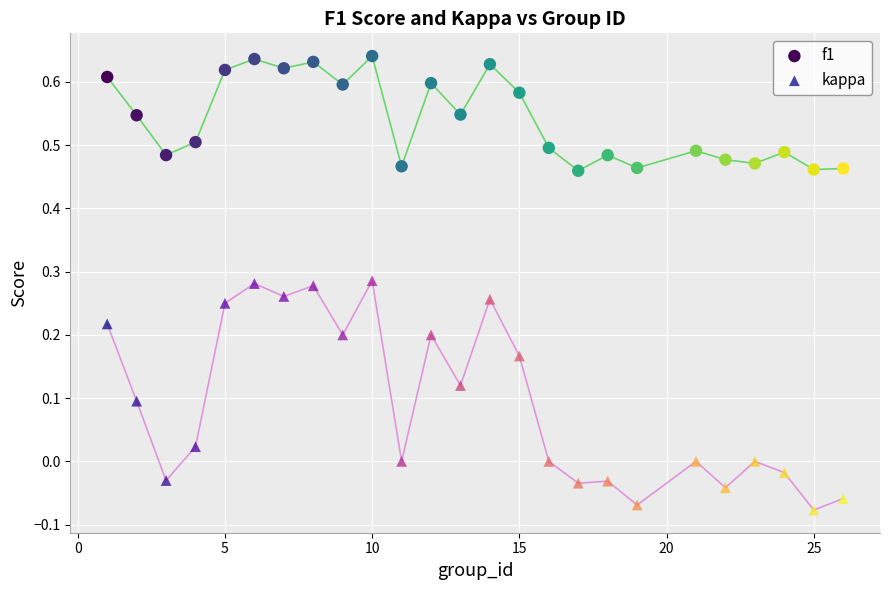

Which series reaches the maximum Y coordinate?

f1